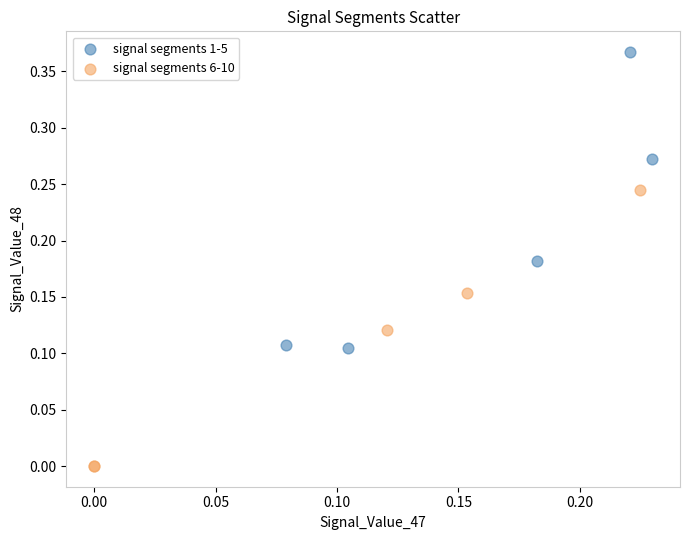

Which series contains the highest Y value?

signal segments 1-5